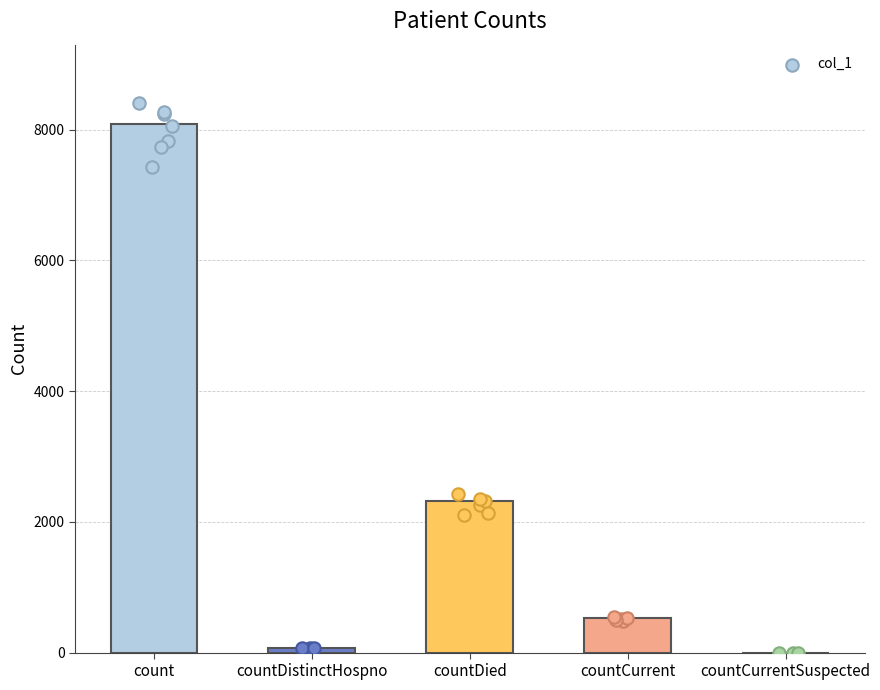

Between countCurrent and countCurrentSuspected, which is larger?

countCurrent